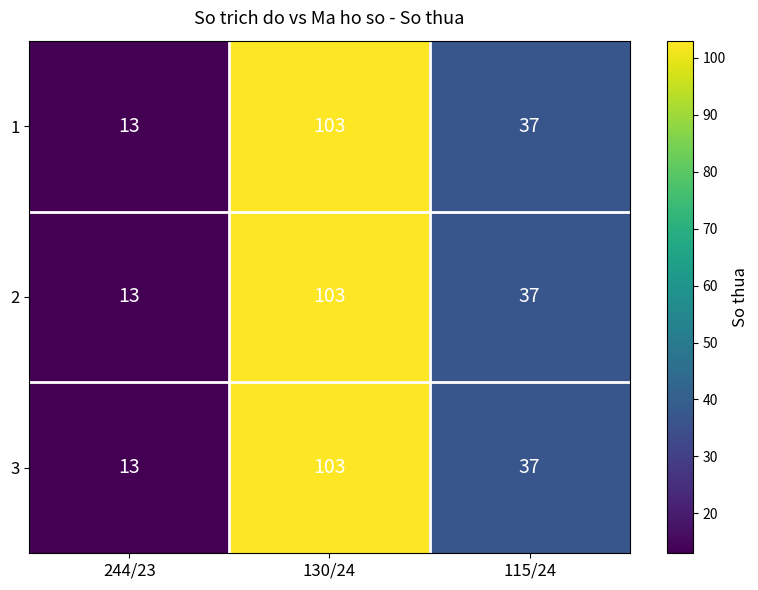

Reading left to right, transcribe all the data shown in this chart.

1: 244/23=13	130/24=103	115/24=37
2: 244/23=13	130/24=103	115/24=37
3: 244/23=13	130/24=103	115/24=37